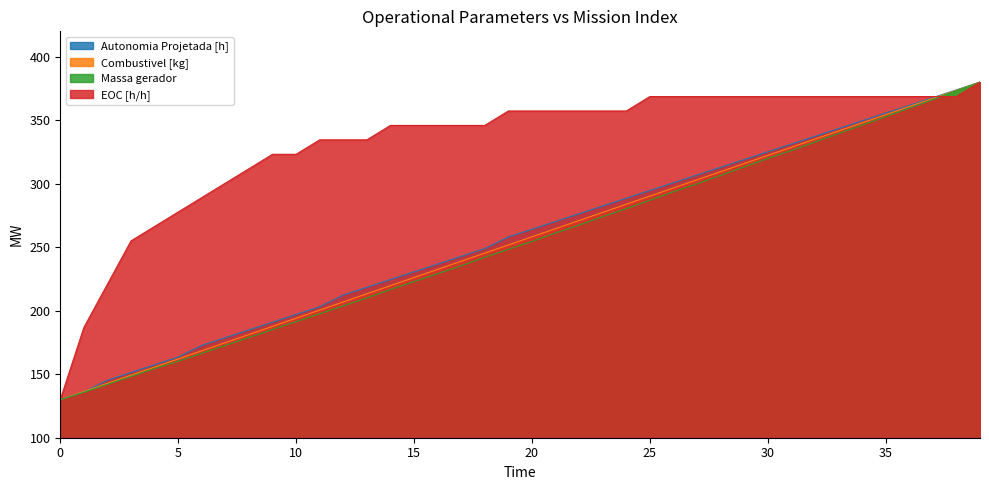

Reading left to right, extract all data points from this chart.

Autonomia Projetada [h]: 0=130.0	1=136.1	2=145.2	3=151.3	4=157.4	5=163.5	6=172.7	7=178.8	8=184.9	9=191.0	10=197.1	11=203.2	12=212.3	13=218.4	14=224.5	15=230.6	16=236.7	17=242.8	18=248.9	19=258.0	20=264.1	21=270.2	22=276.3	23=282.4	24=288.5	25=294.6	26=300.7	27=306.8	28=312.9	29=319.0	30=325.1	31=331.2	32=337.3	33=343.4	34=349.5	35=355.6	36=361.7	37=367.8	38=373.9	39=380.0
Combustivel [kg]: 0=130.0	1=136.4	2=142.8	3=149.2	4=155.6	5=162.1	6=168.5	7=174.9	8=181.3	9=187.7	10=194.1	11=200.5	12=206.9	13=213.3	14=219.7	15=226.2	16=232.6	17=239.0	18=245.4	19=251.8	20=258.2	21=264.6	22=271.0	23=277.4	24=283.8	25=290.3	26=296.7	27=303.1	28=309.5	29=315.9	30=322.3	31=328.7	32=335.1	33=341.5	34=347.9	35=354.4	36=360.8	37=367.2	38=373.6	39=380.0
Massa gerador: 0=130.0	1=135.8	2=142.0	3=148.2	4=154.5	5=160.2	6=166.5	7=172.7	8=178.9	9=185.2	10=191.4	11=197.6	12=203.8	13=210.1	14=216.7	15=223.0	16=229.2	17=235.4	18=242.1	19=248.3	20=254.6	21=261.2	22=267.5	23=274.1	24=280.4	25=287.0	26=293.7	27=299.9	28=306.6	29=313.3	30=319.9	31=326.2	32=332.8	33=339.5	34=346.2	35=352.9	36=359.5	37=366.2	38=373.3	39=380.0
EOC [h/h]: 0=130.0	1=186.8	2=220.9	3=255.0	4=266.4	5=277.7	6=289.1	7=300.5	8=311.8	9=323.2	10=323.2	11=334.5	12=334.5	13=334.5	14=345.9	15=345.9	16=345.9	17=345.9	18=345.9	19=357.3	20=357.3	21=357.3	22=357.3	23=357.3	24=357.3	25=368.6	26=368.6	27=368.6	28=368.6	29=368.6	30=368.6	31=368.6	32=368.6	33=368.6	34=368.6	35=368.6	36=368.6	37=368.6	38=368.6	39=380.0